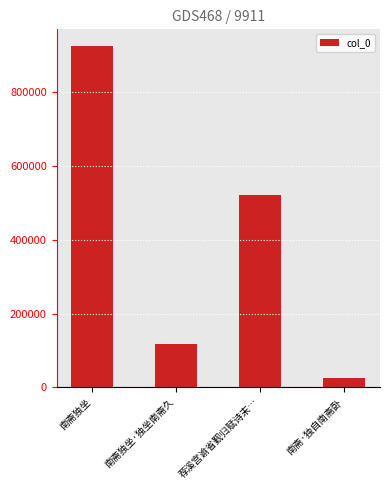

List the labels in order of value, smallest first.

南斋·独自南斋卧, 南斋独坐·独坐南斋久, 荐溪宫谕省觐归赋诗末…, 南斋独坐